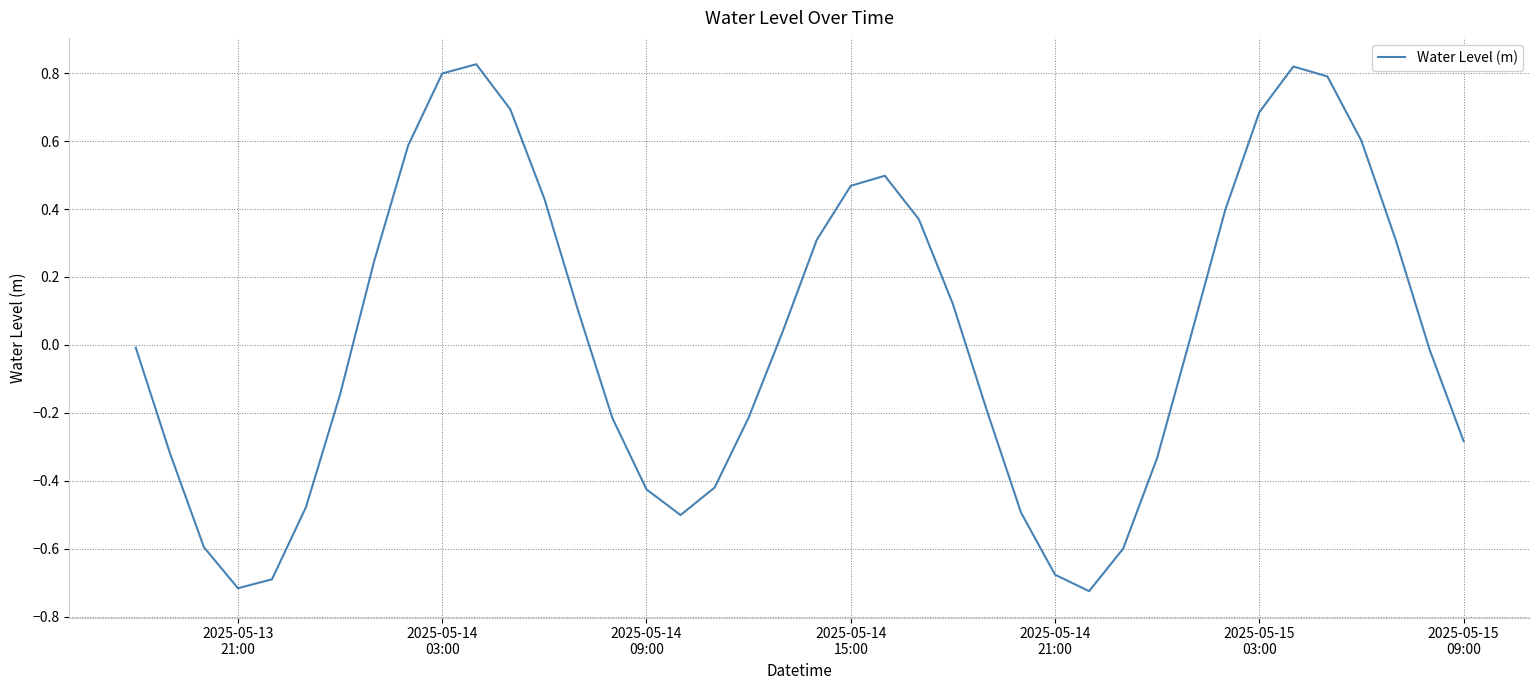

What is the greatest value displayed?

0.8